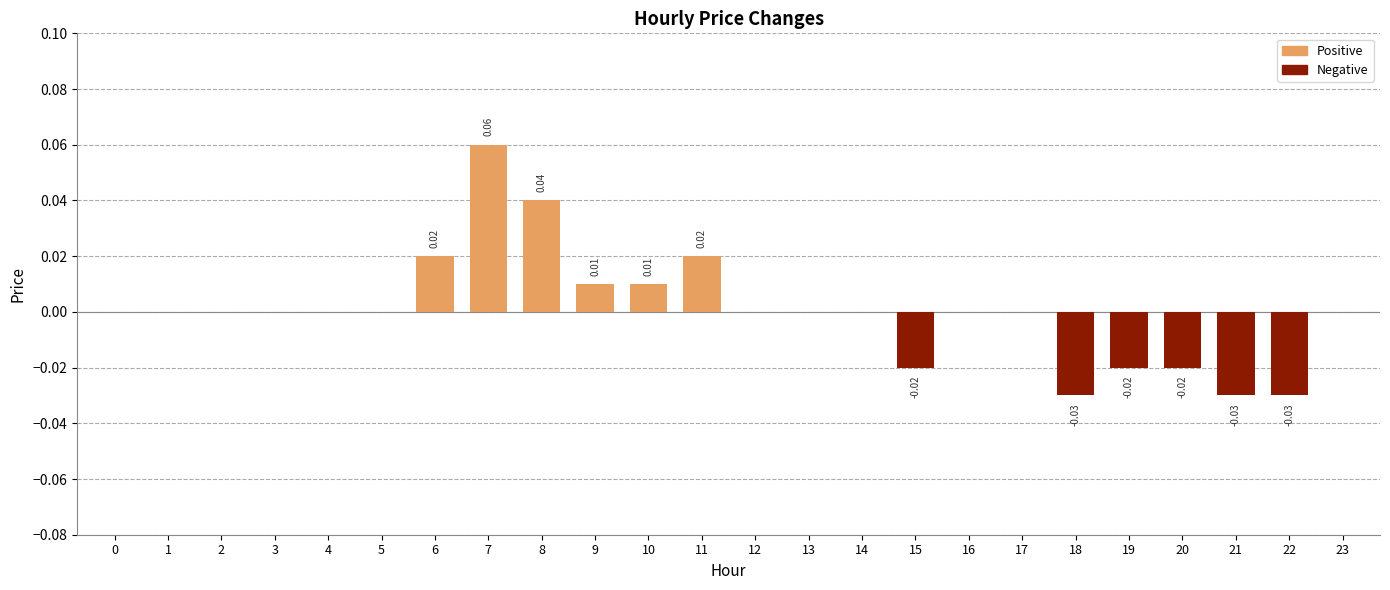

Reading left to right, list all the values displayed in this chart.

0.0	0.0	0.0	0.0	0.0	0.0	0.0	0.1	0.0	0.0	0.0	0.0	0.0	0.0	0.0	-0.0	0.0	0.0	-0.0	-0.0	-0.0	-0.0	-0.0	0.0